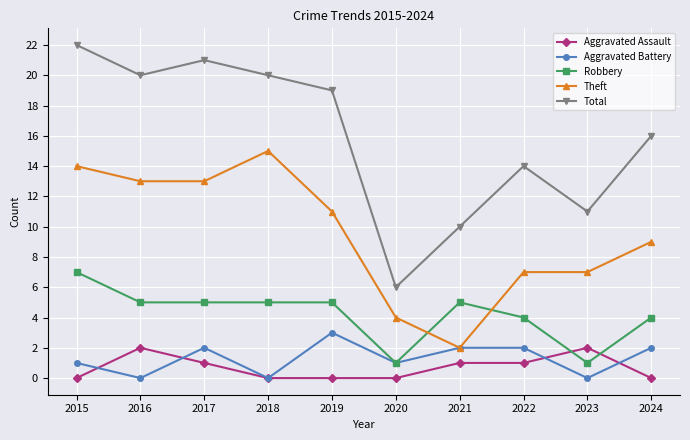

Reading left to right, transcribe all the data shown in this chart.

Aggravated Assault: 0	2	1	0	0	0	1	1	2	0
Aggravated Battery: 1	0	2	0	3	1	2	2	0	2
Robbery: 7	5	5	5	5	1	5	4	1	4
Theft: 14	13	13	15	11	4	2	7	7	9
Total: 22	20	21	20	19	6	10	14	11	16